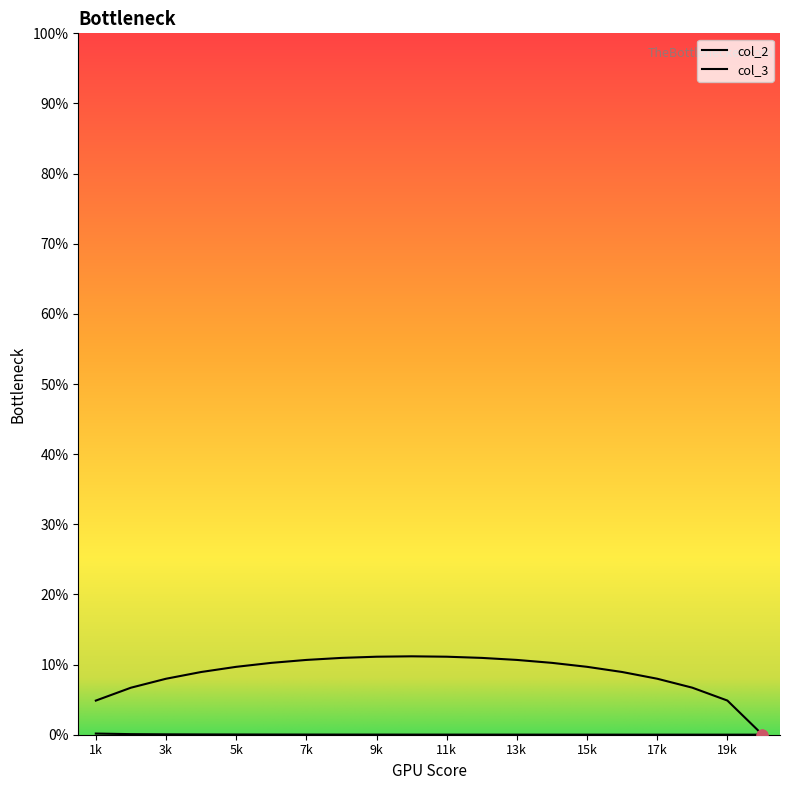

What are all the series names shown in the legend?

col_2, col_3